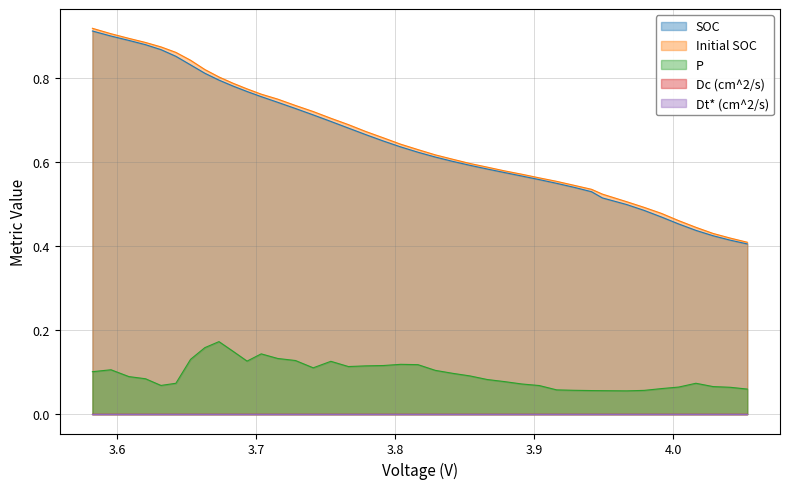

At which category does the chart reach its minimum across all series?

3.966597966336632